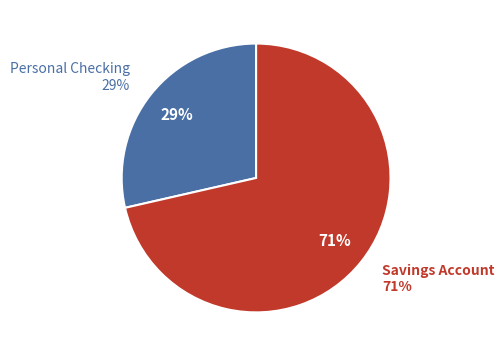

How many slices are in this pie chart?

2